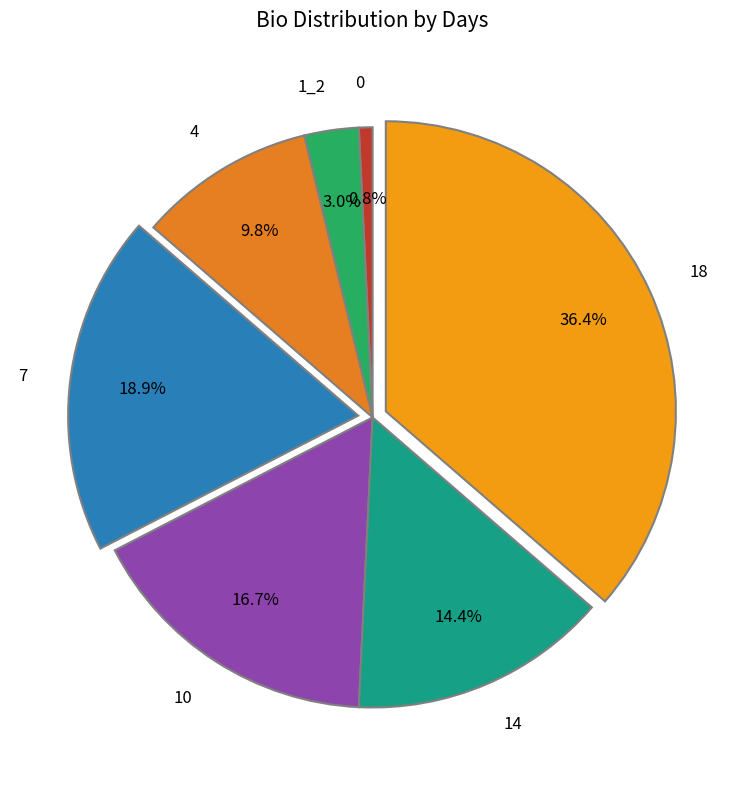

Combined, do 4 and 0 account for over 50%?

No